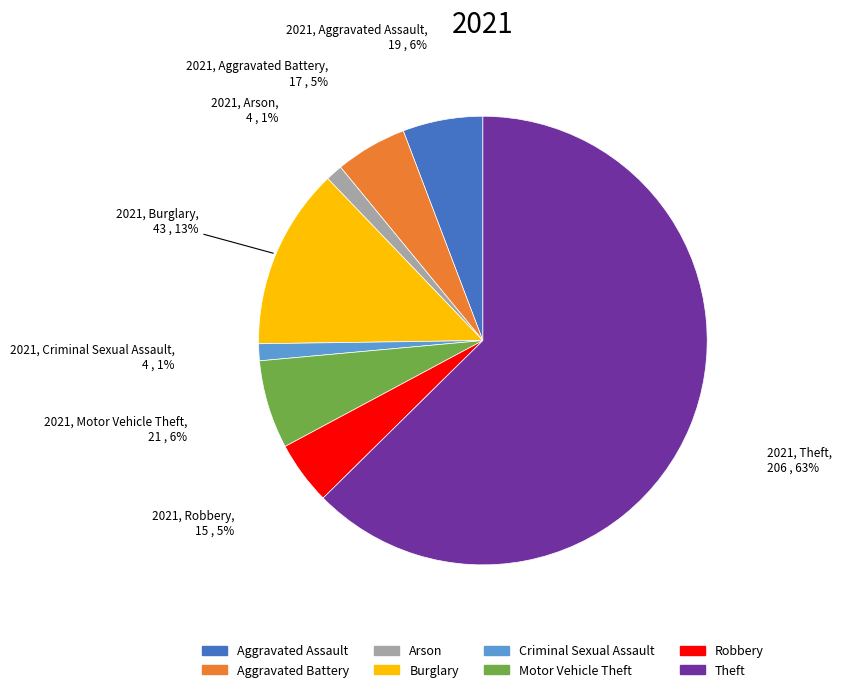

To the nearest percent, what is the combined percentage of Aggravated Assault and Arson?

7%